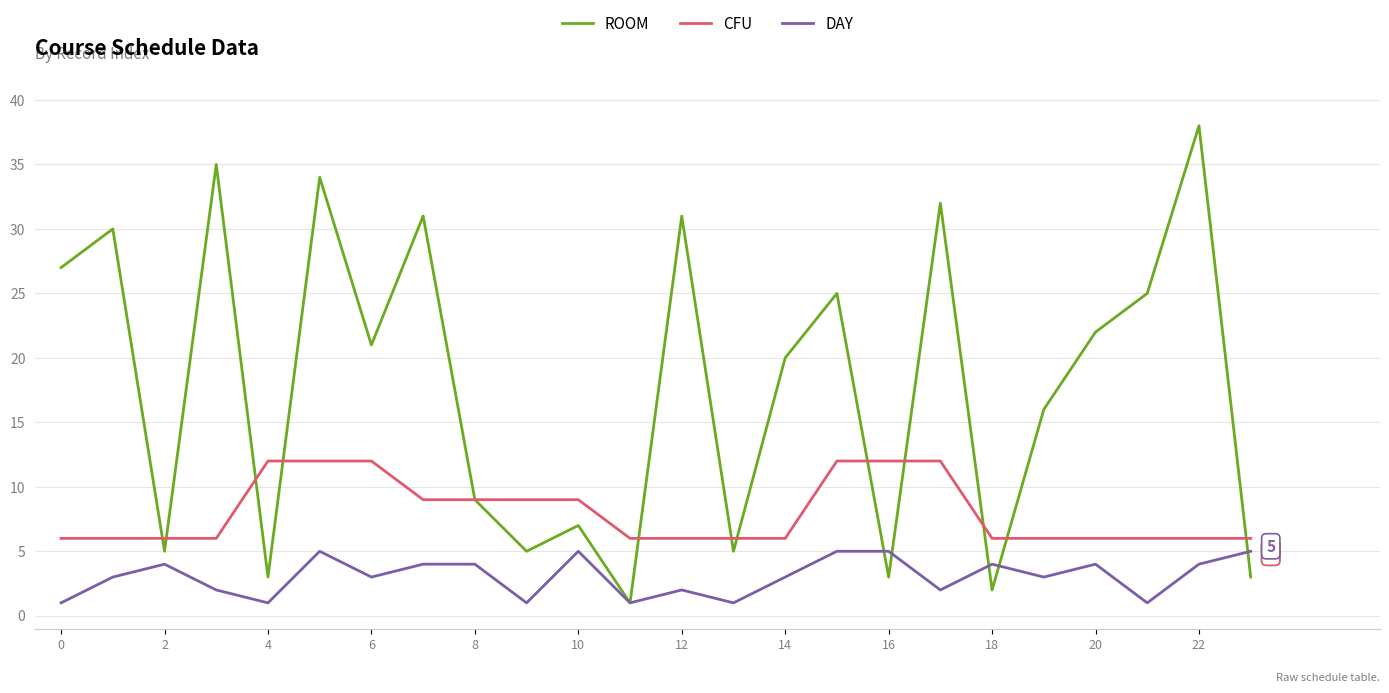

Which series has the largest total across all categories?

ROOM